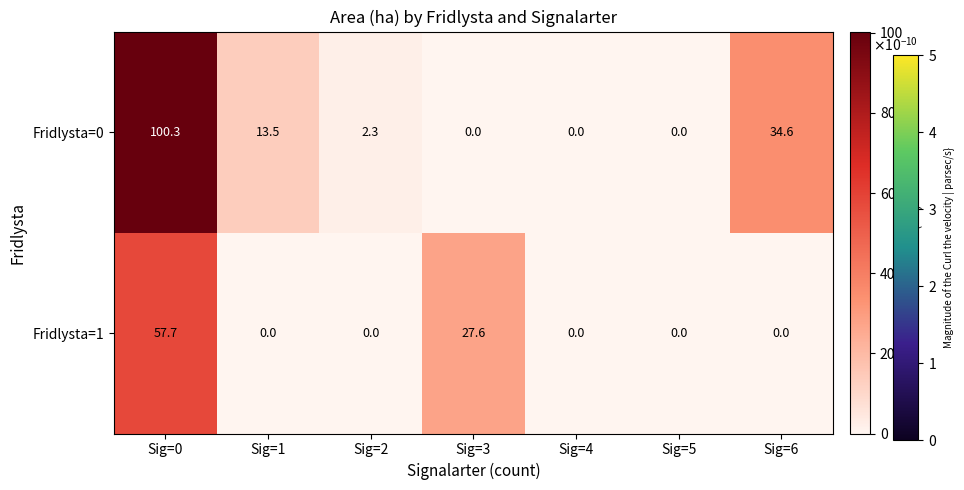

The value of Fridlysta=0 at Sig=1 is 23.2. True or false?

False